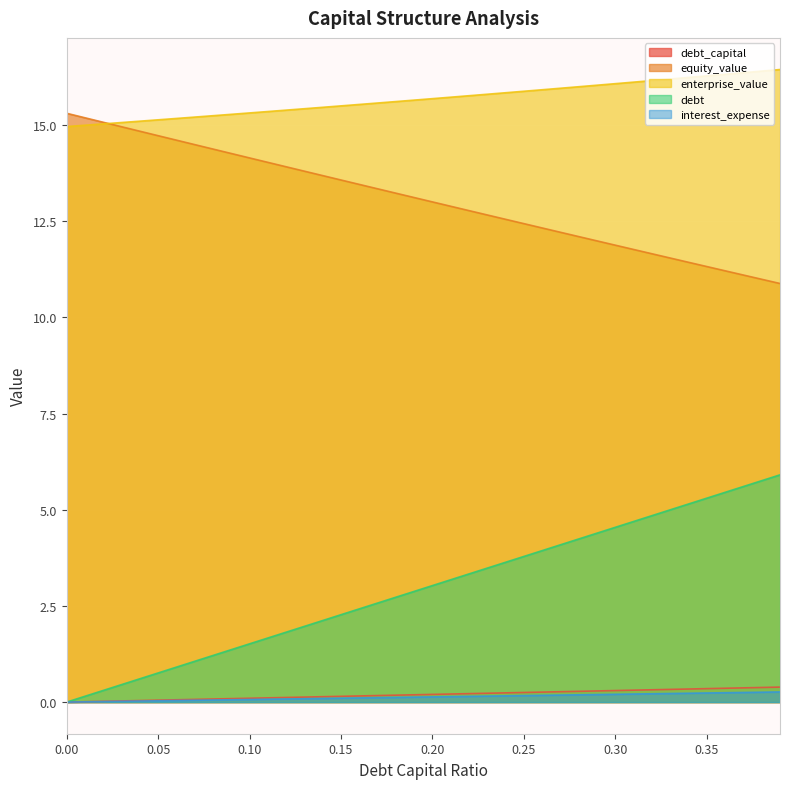

At how many categories does at least one series exceed 13?

40